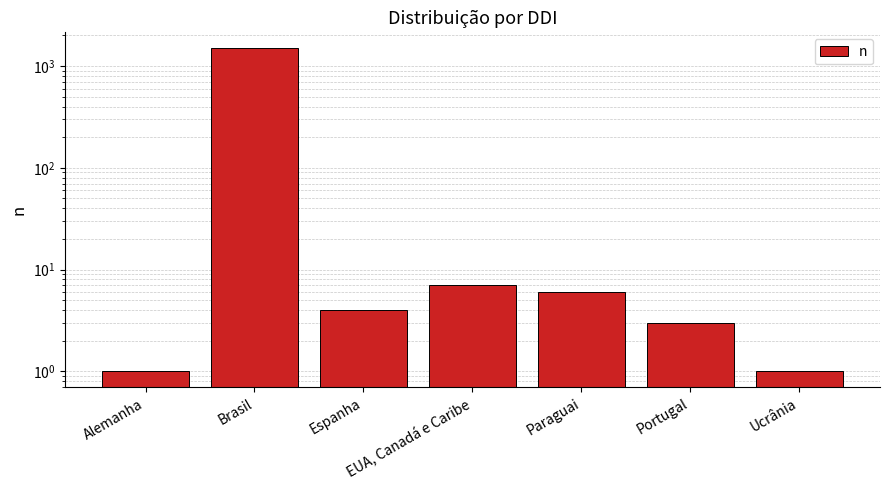

What is the ratio of the value at Ucrânia to the value at Paraguai?

0.2